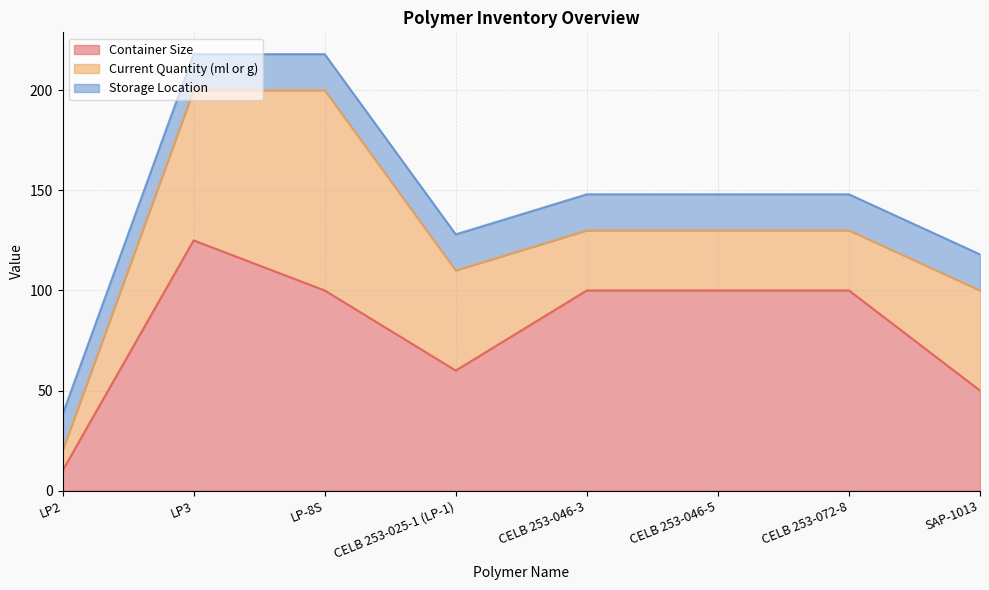

The value of Current Quantity (ml or g) at CELB 253-072-8 is 53. True or false?

False